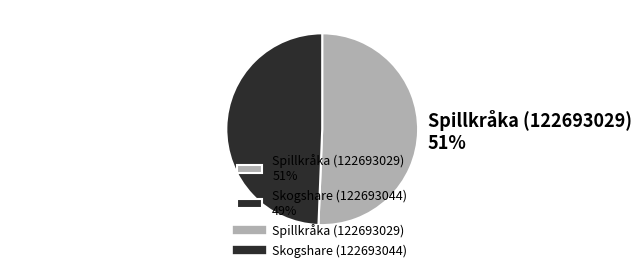

Which category accounts for the majority?

Spillkråka (122693029)